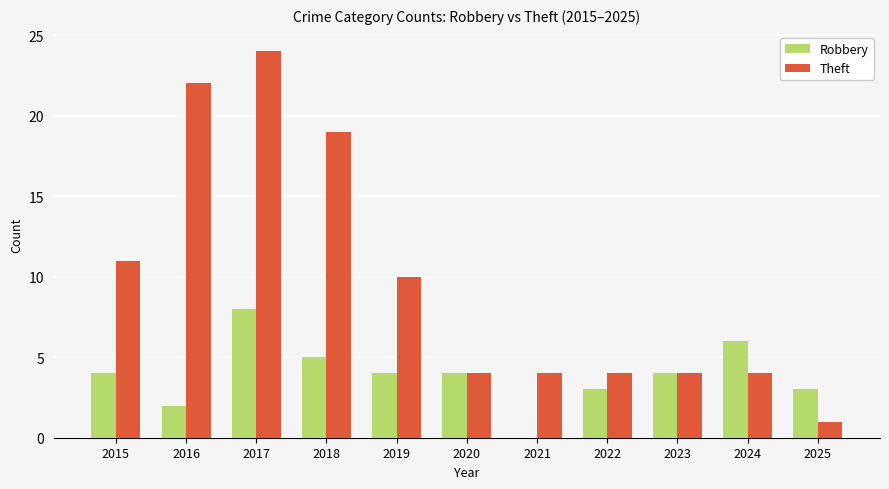

What is the sum of all Theft values?

107